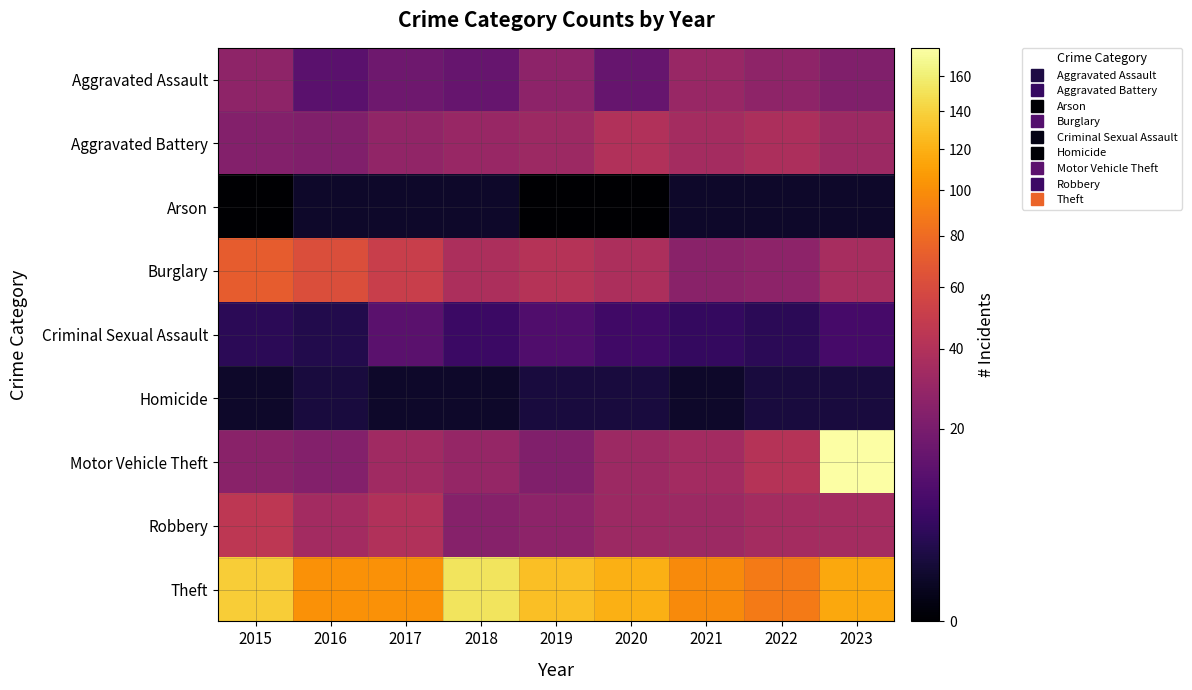

What is the difference between the highest and lowest values at 2016?

101